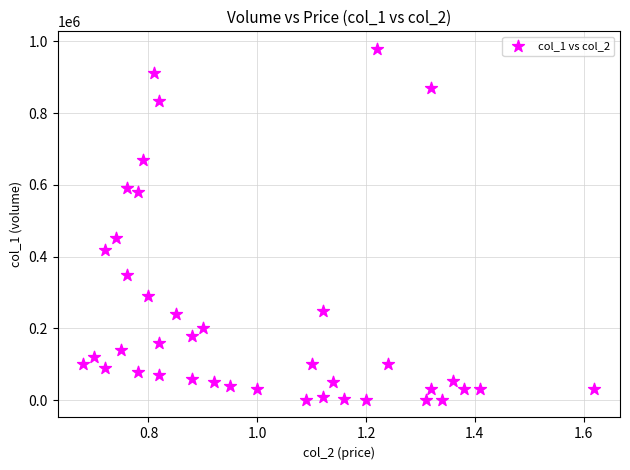

What Y value in the scatter plot is closest to 490000?

451000